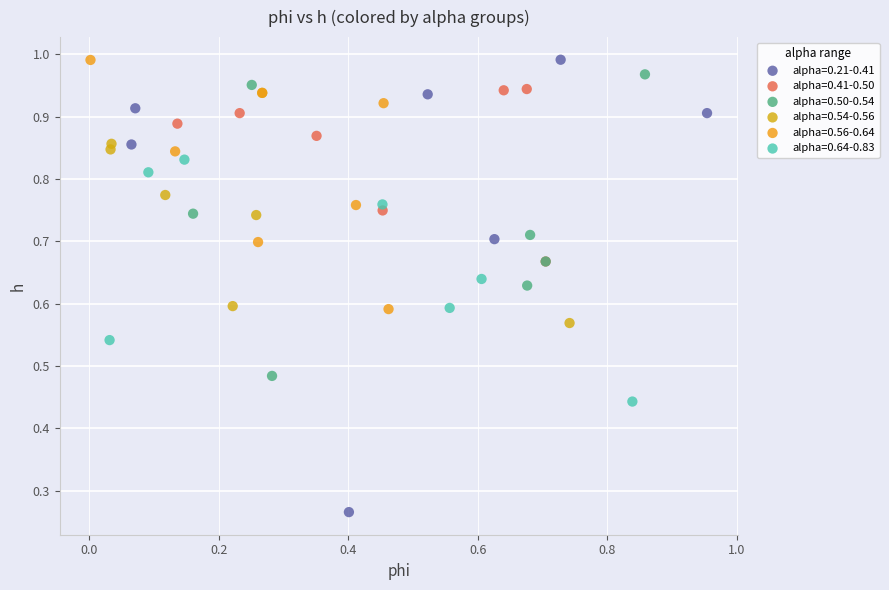

Which series has the widest spread of Y values?

alpha=0.21-0.41